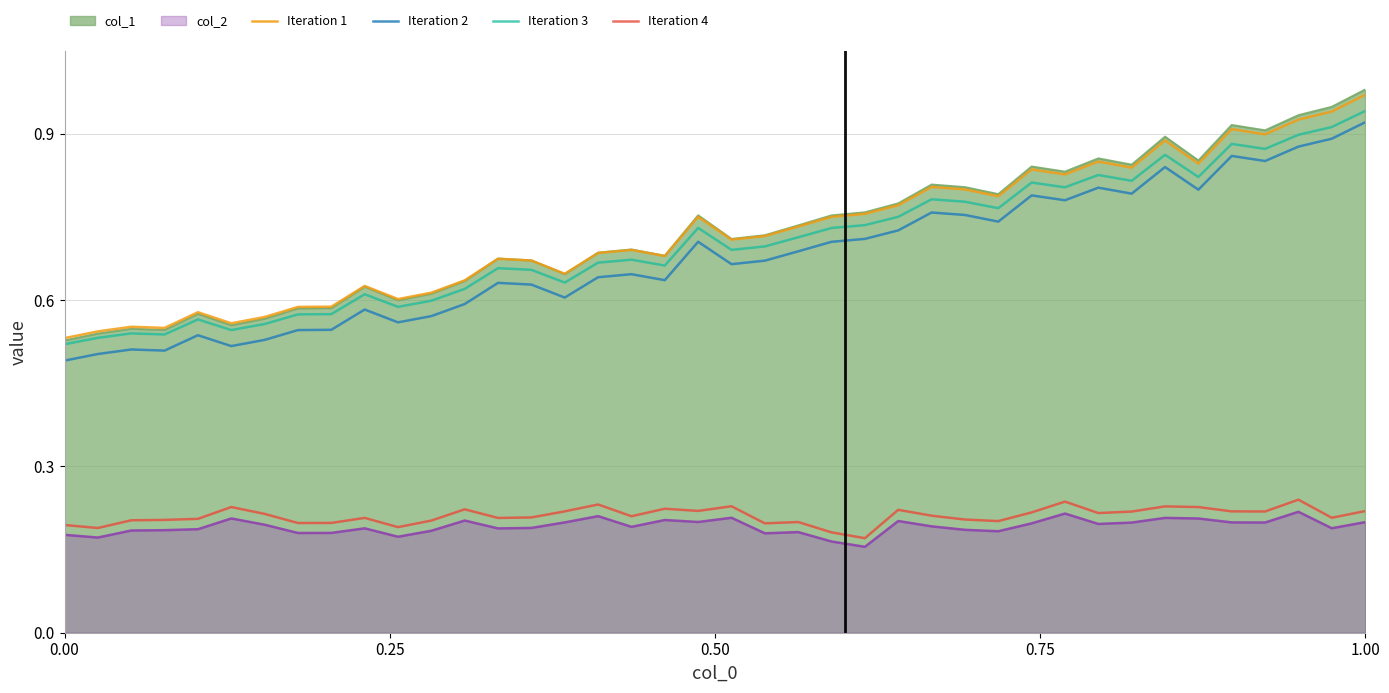

Which series has the largest range (max minus min)?

Iteration 1